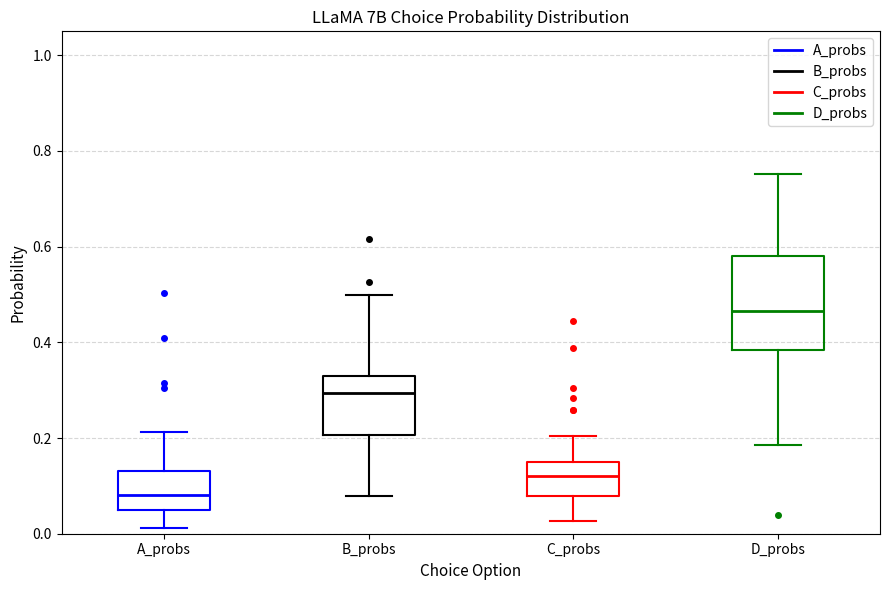

Which box has the lowest median line?

A_probs